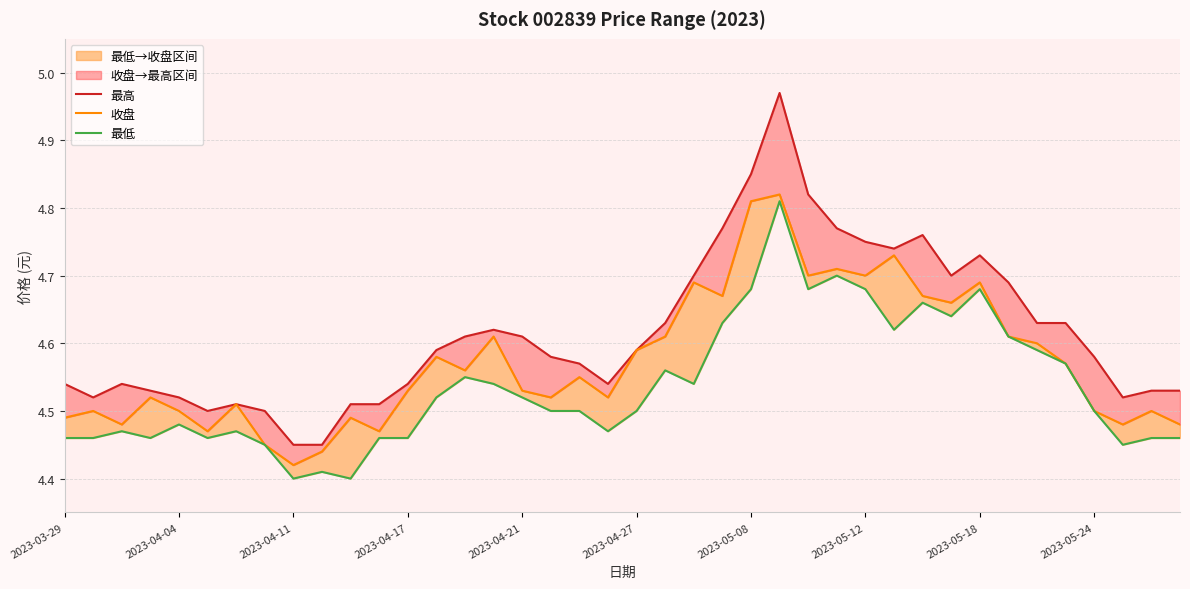

What is the difference between the maximum and second lowest values in the 收盘 series?

0.4